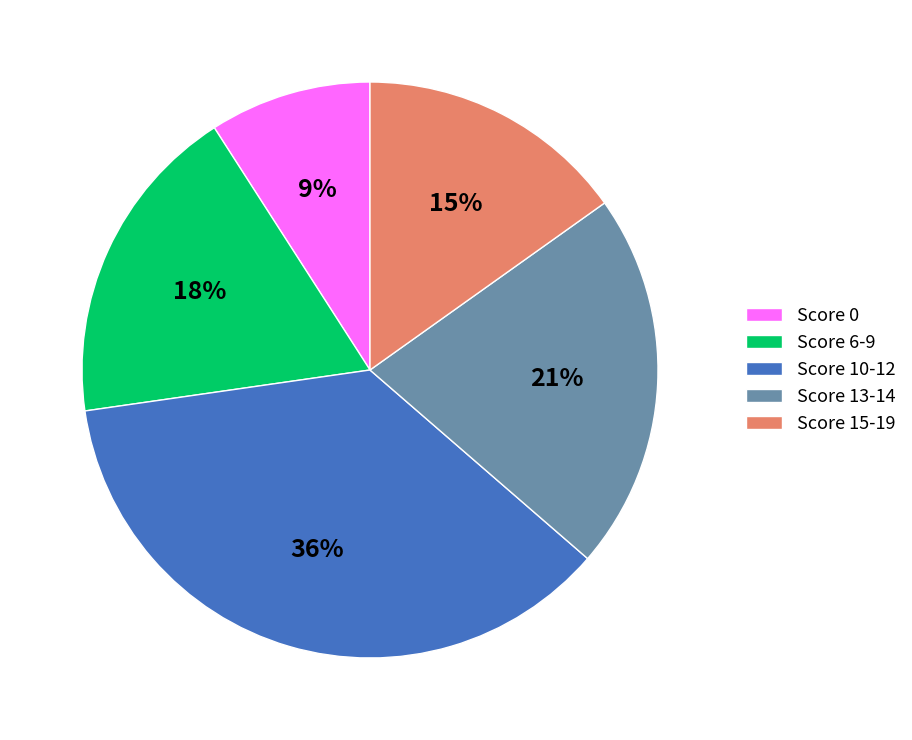

What is the smallest slice in the pie chart?

Score 0